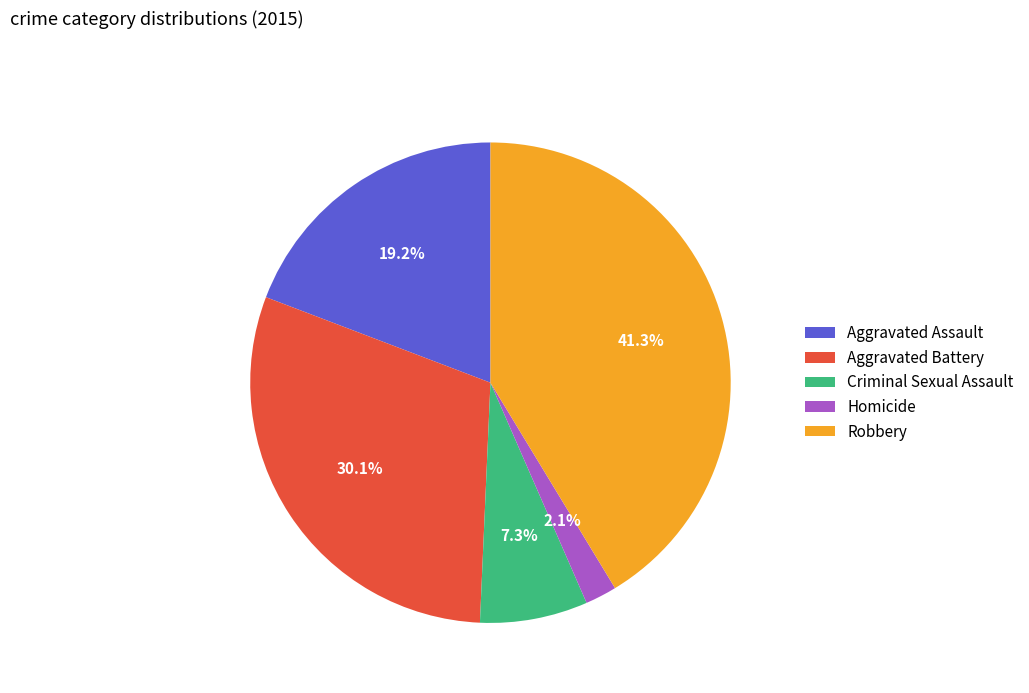

To the nearest percent, what portion does Criminal Sexual Assault represent?

7%